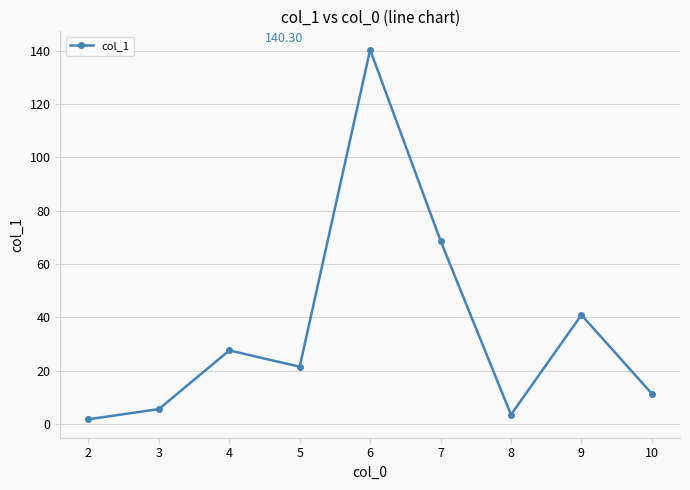

At which label is the value closest to 71?

7